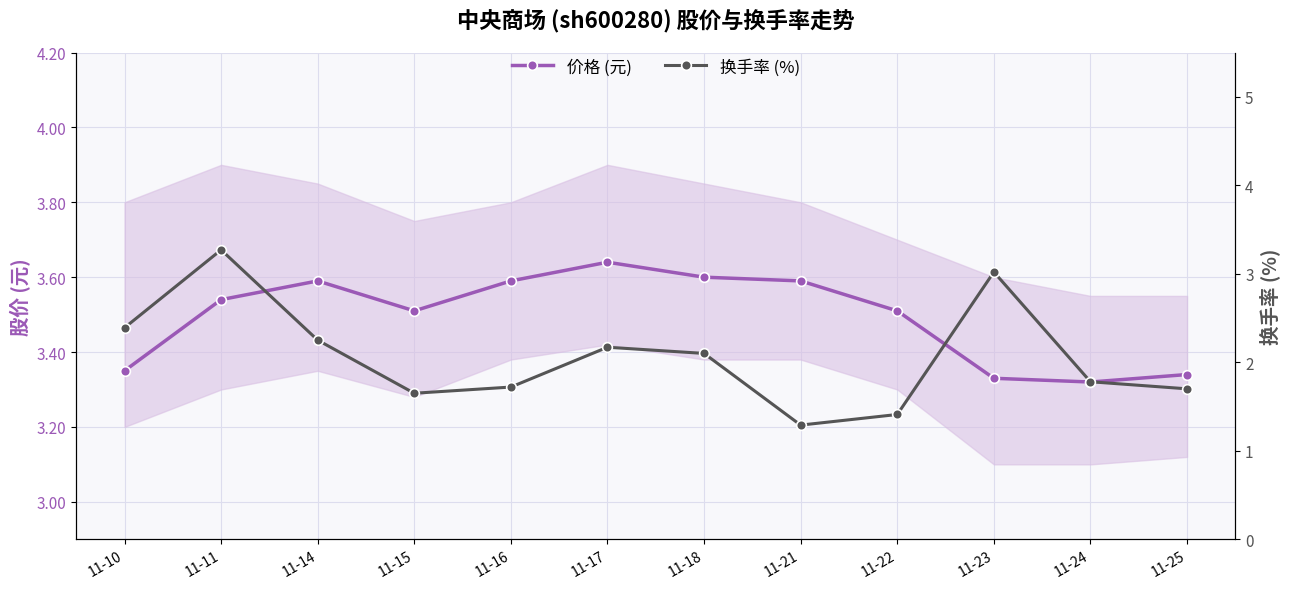

How many values in the 换手率 (%) series exceed 2?

6